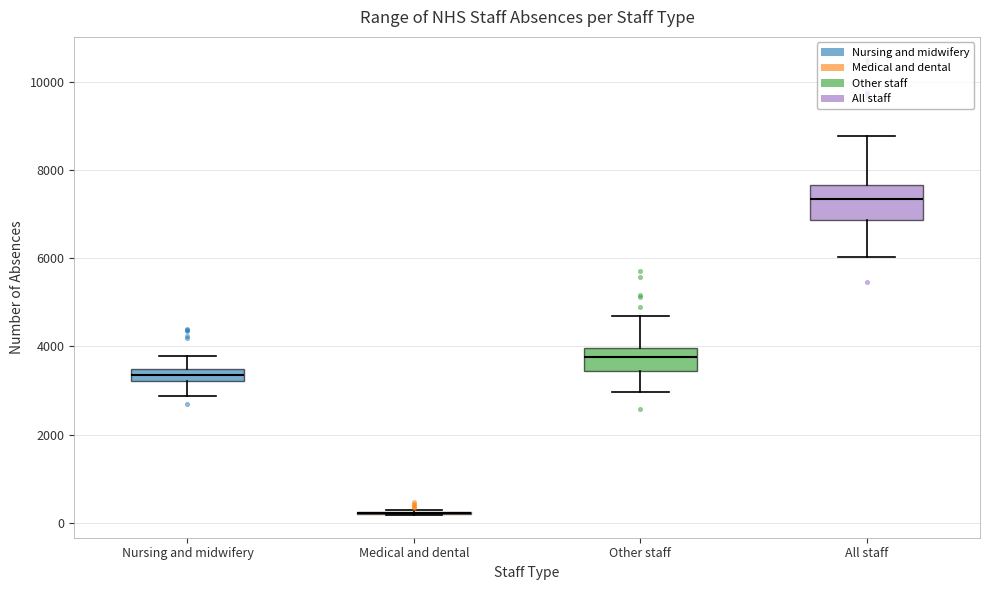

Which box is the tallest, from its lower edge to its upper edge?

All staff